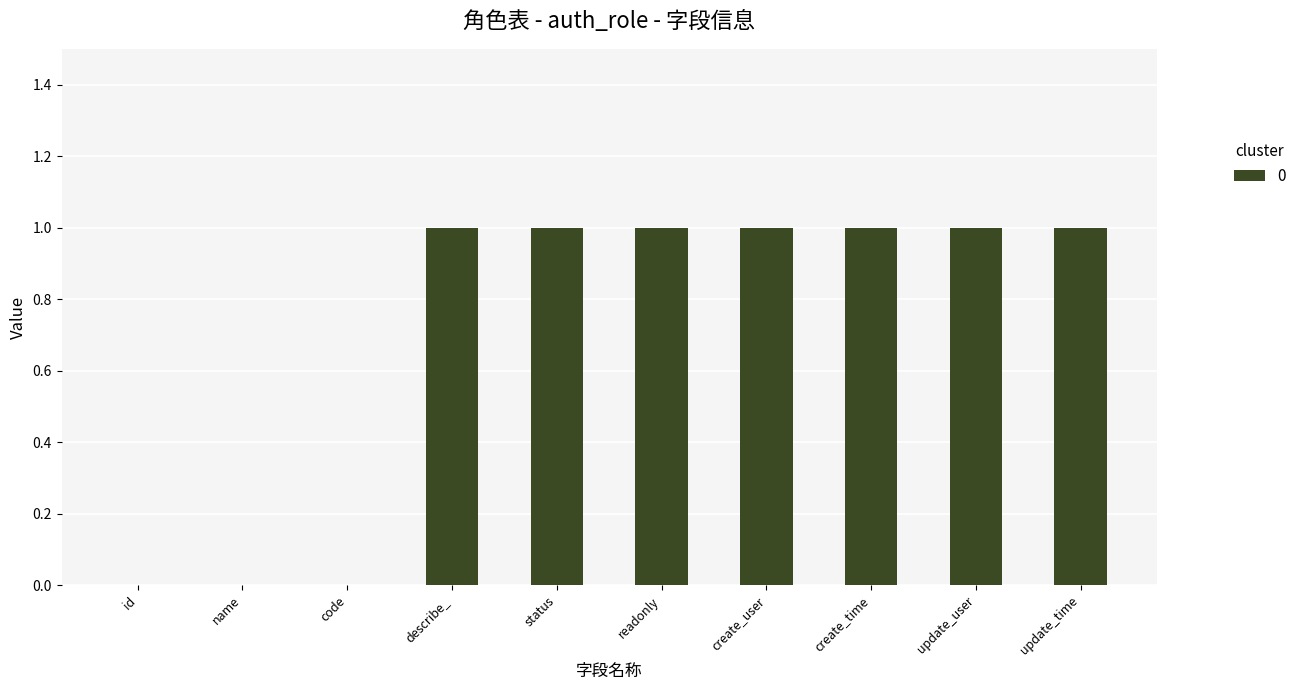

The chart shows a value of 1 at describe_. True or false?

True